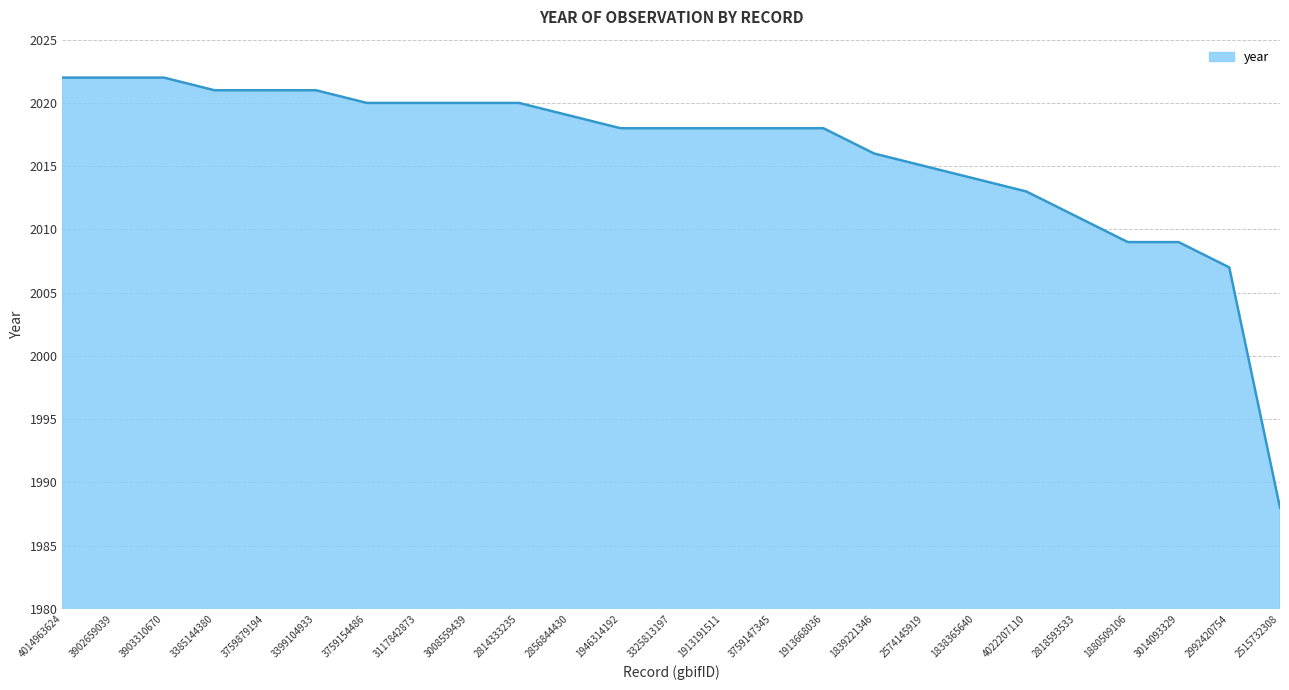

What is the approximate value at 2992420754, to the nearest 5?

2005